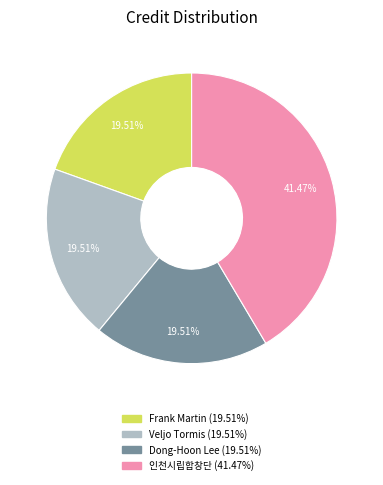

Is there any slice that represents more than half of the pie?

No